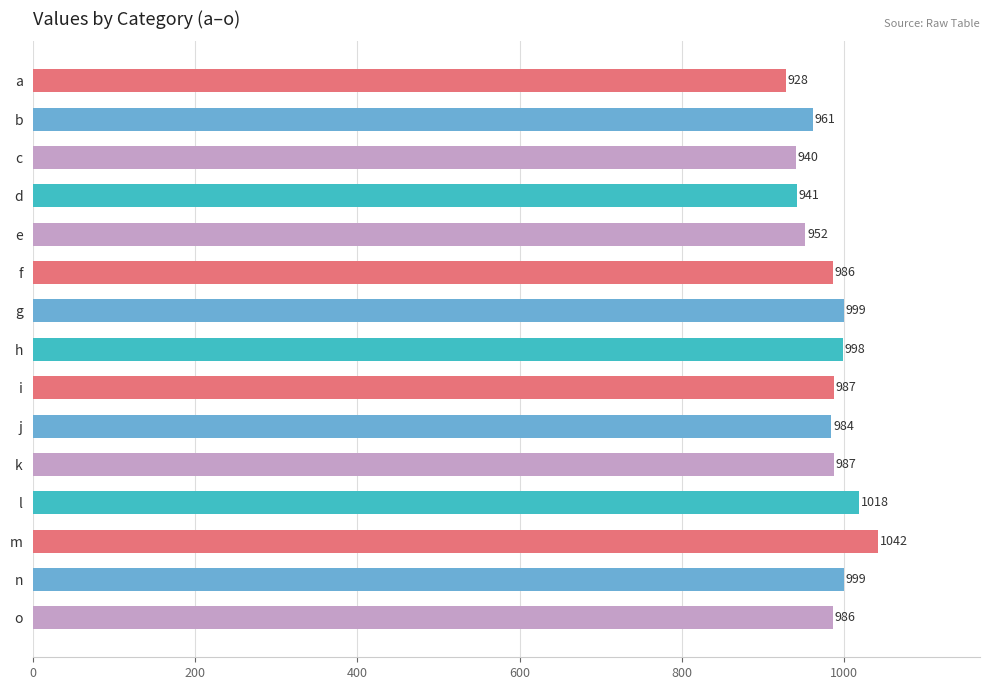

Read the value at o.

986